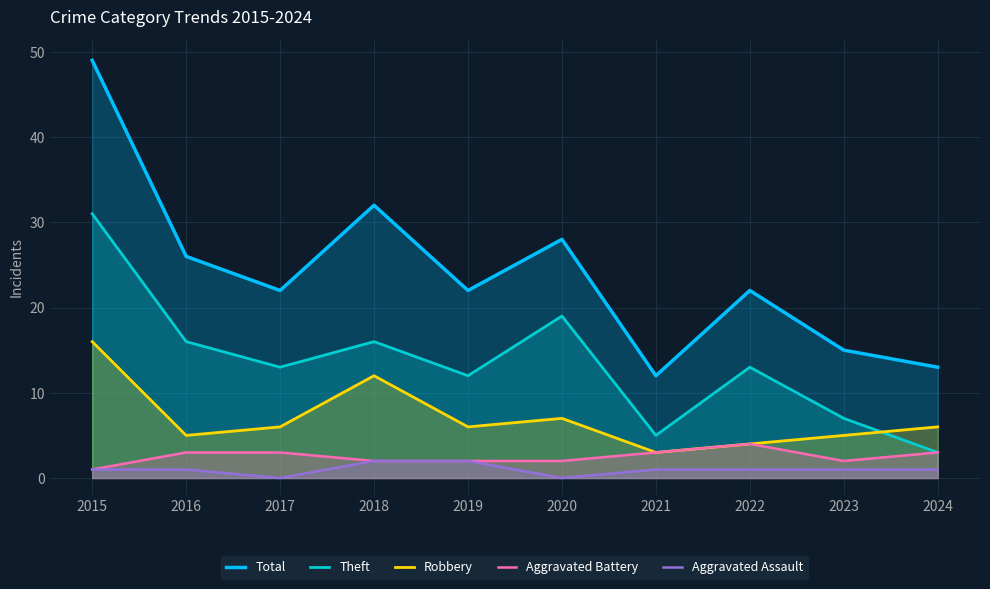

Reading left to right, what are all the values shown in this chart?

Total: 2015=49	2016=26	2017=22	2018=32	2019=22	2020=28	2021=12	2022=22	2023=15	2024=13
Theft: 2015=31	2016=16	2017=13	2018=16	2019=12	2020=19	2021=5	2022=13	2023=7	2024=3
Robbery: 2015=16	2016=5	2017=6	2018=12	2019=6	2020=7	2021=3	2022=4	2023=5	2024=6
Aggravated Battery: 2015=1	2016=3	2017=3	2018=2	2019=2	2020=2	2021=3	2022=4	2023=2	2024=3
Aggravated Assault: 2015=1	2016=1	2017=0	2018=2	2019=2	2020=0	2021=1	2022=1	2023=1	2024=1